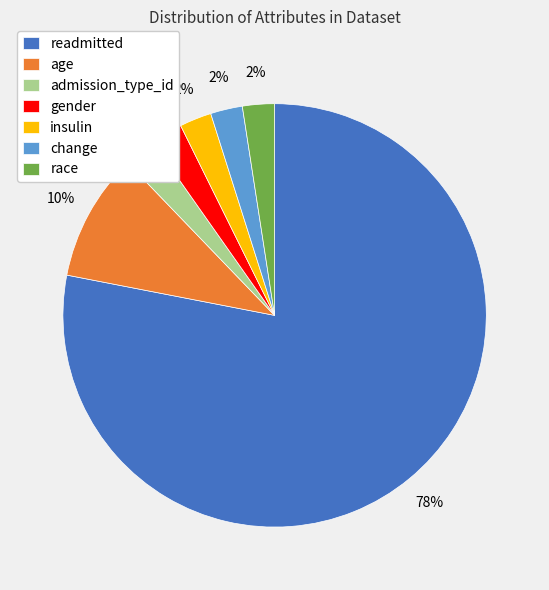

To the nearest percent, what portion does change represent?

2%